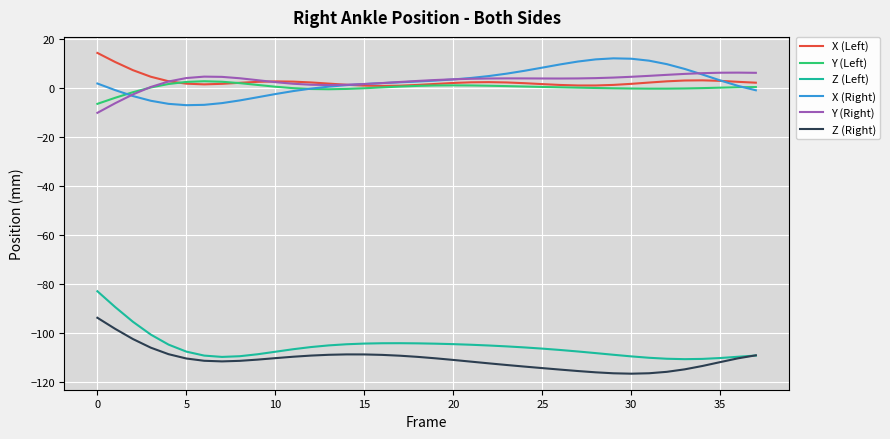

What is the sum of all Z (Left) values?

-4008.4